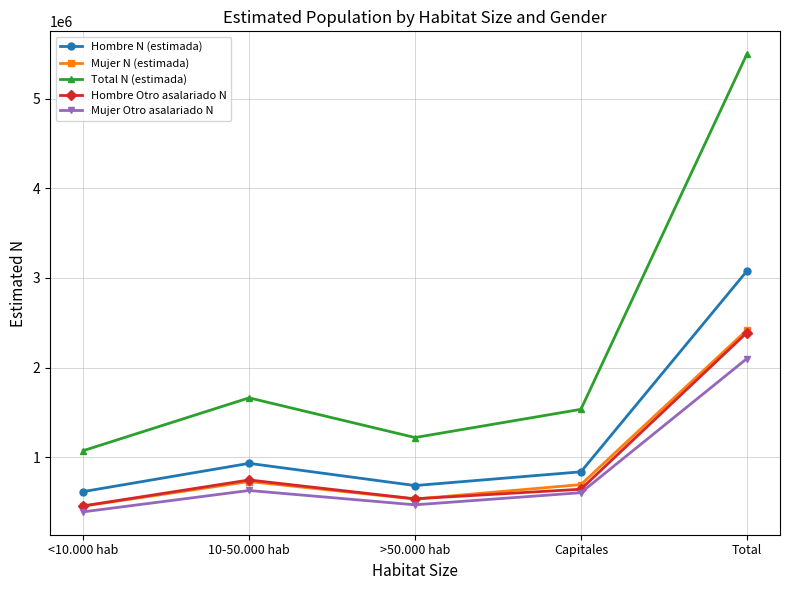

What is the minimum value for Mujer Otro asalariado N?

392642